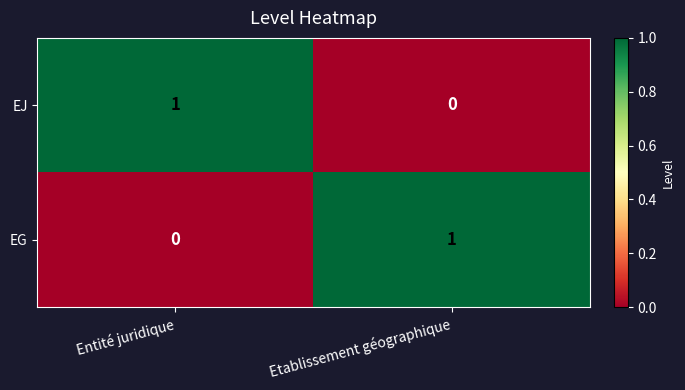

Reading left to right, transcribe all the data shown in this chart.

EJ: Entité juridique=1	Etablissement géographique=0
EG: Entité juridique=0	Etablissement géographique=1